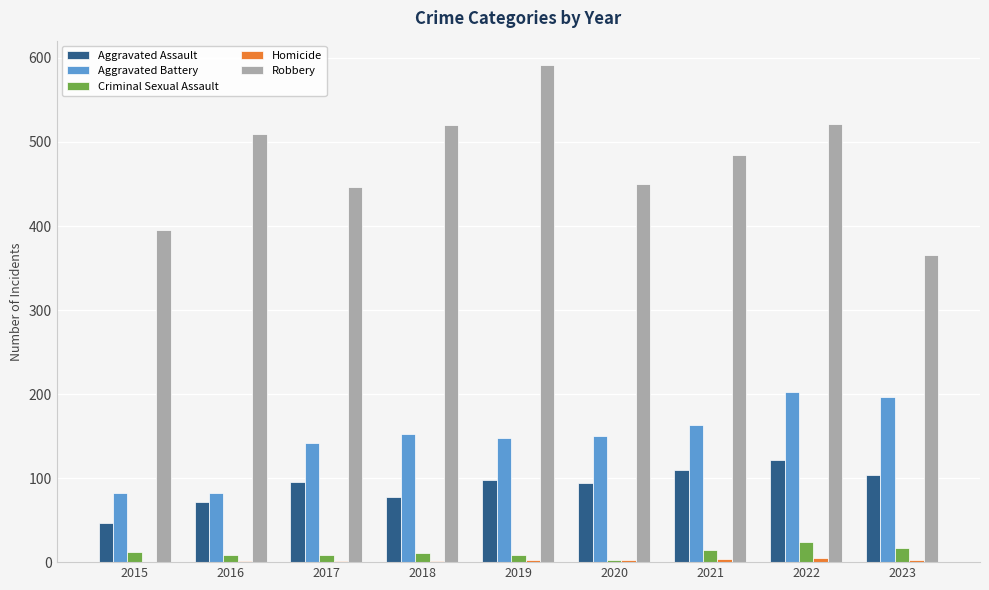

At which category does the chart reach its peak across all series?

2019